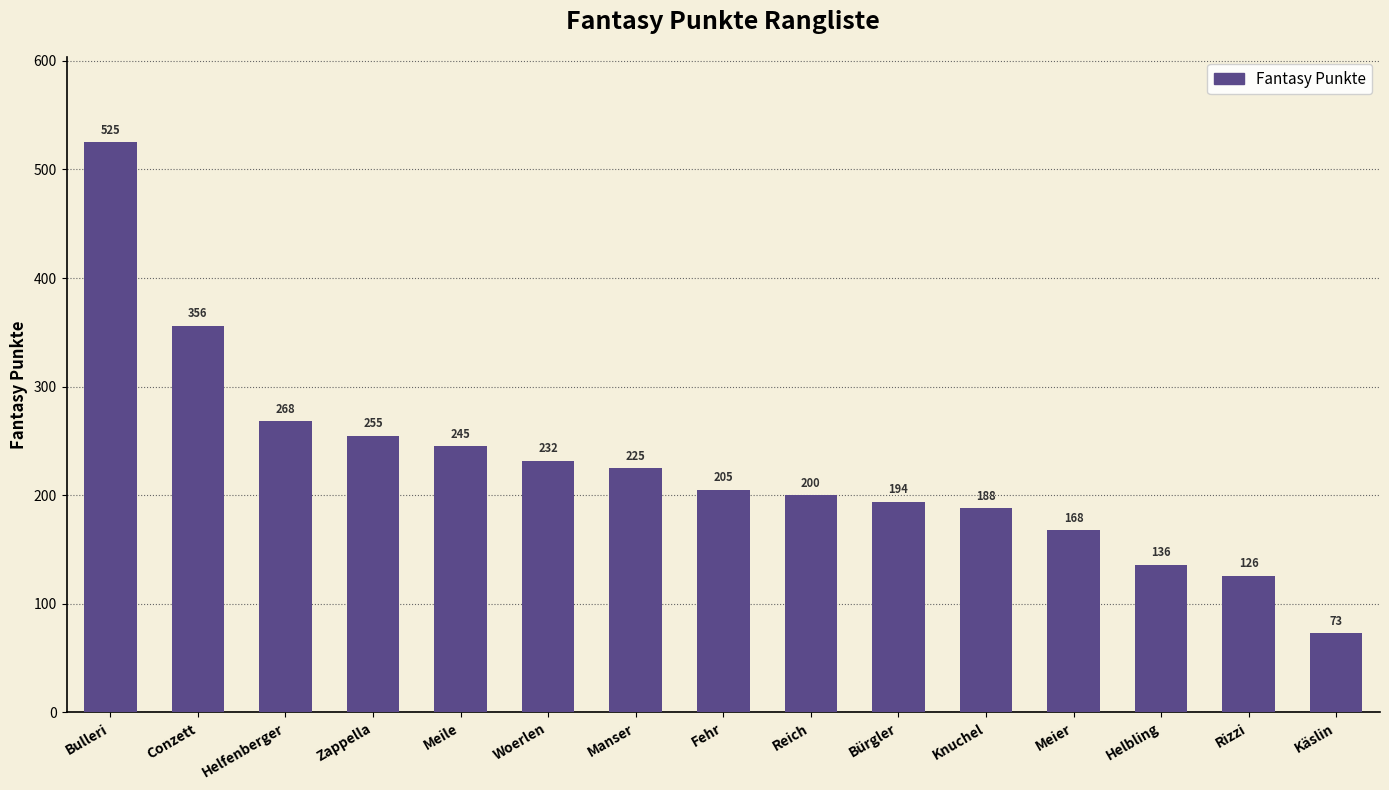

Count the number of categories in the chart.

15